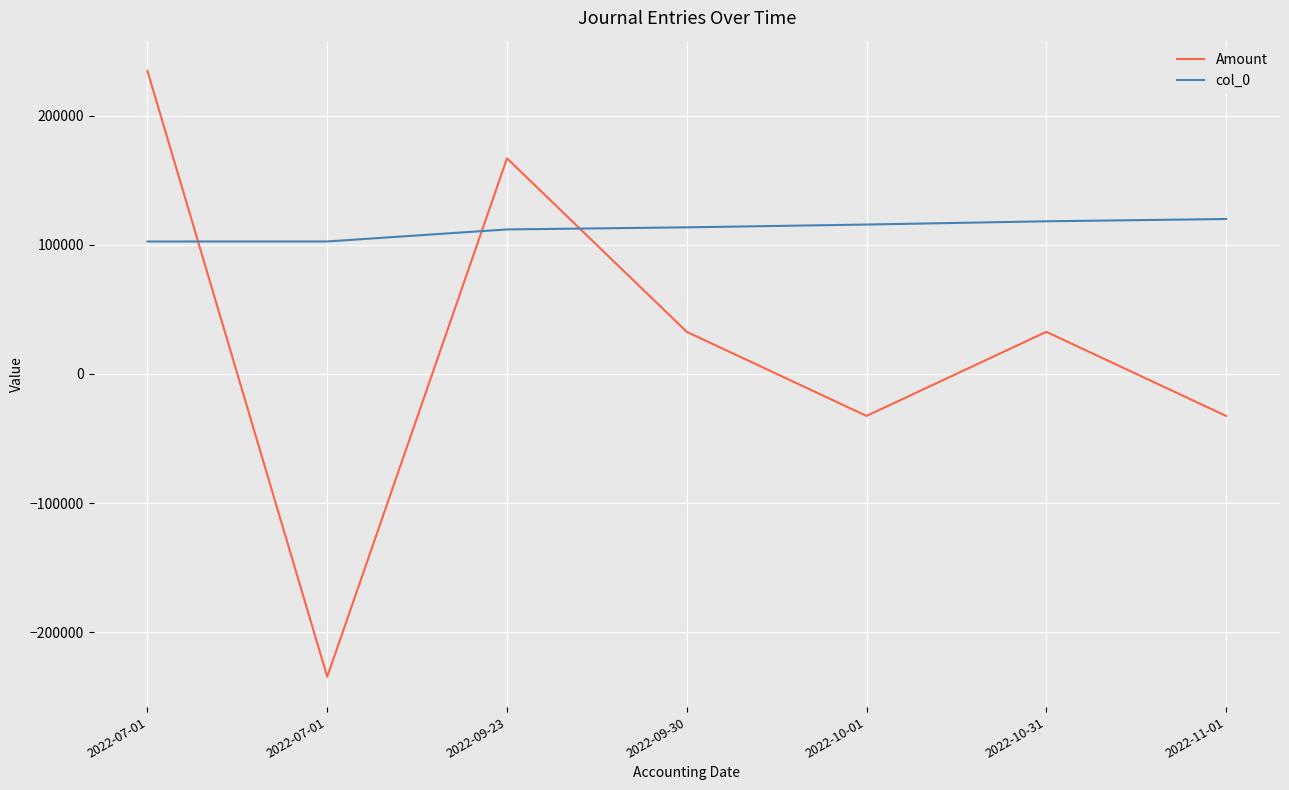

Rank the categories by col_0 value from lowest to highest.

2022-07-01, 2022-07-01, 2022-09-23, 2022-09-30, 2022-10-01, 2022-10-31, 2022-11-01